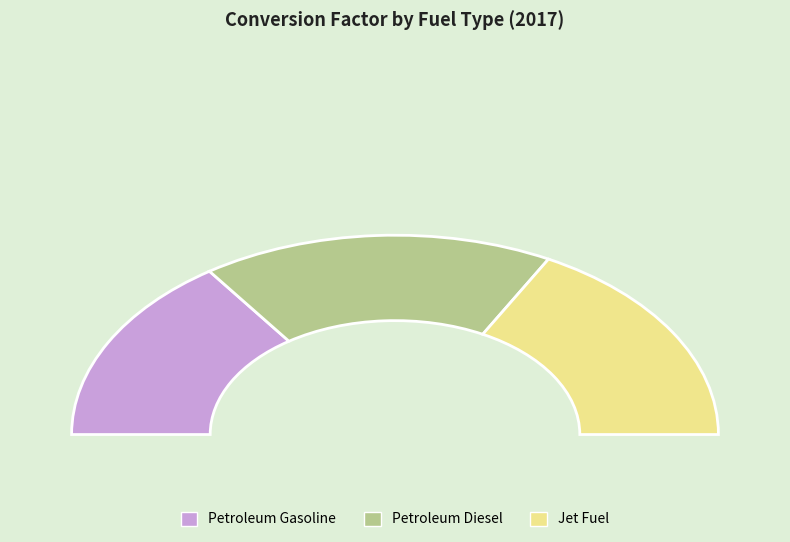

True or false: Petroleum Diesel accounts for 41% of the total.

False